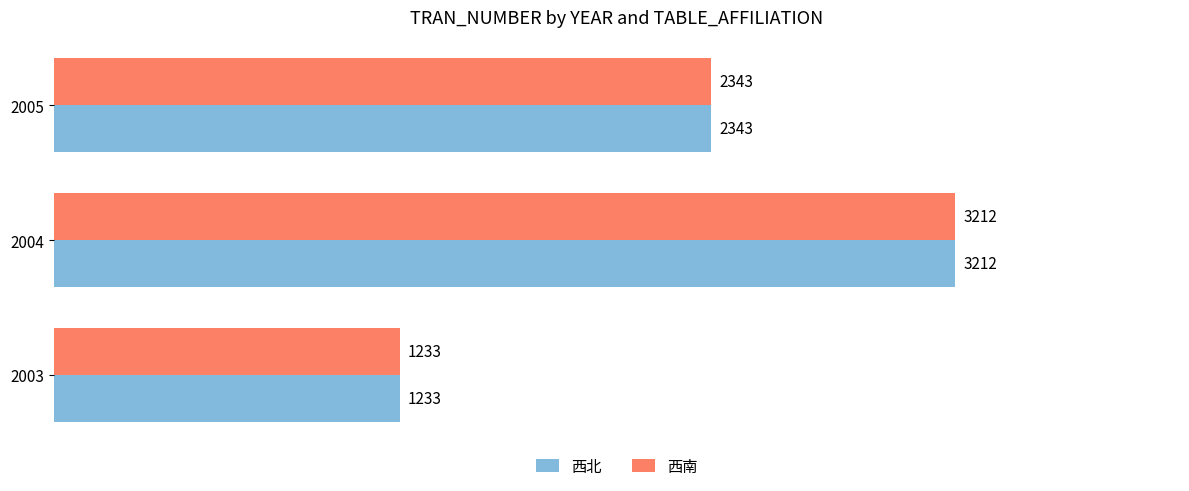

What is the maximum value shown in the chart?

3212